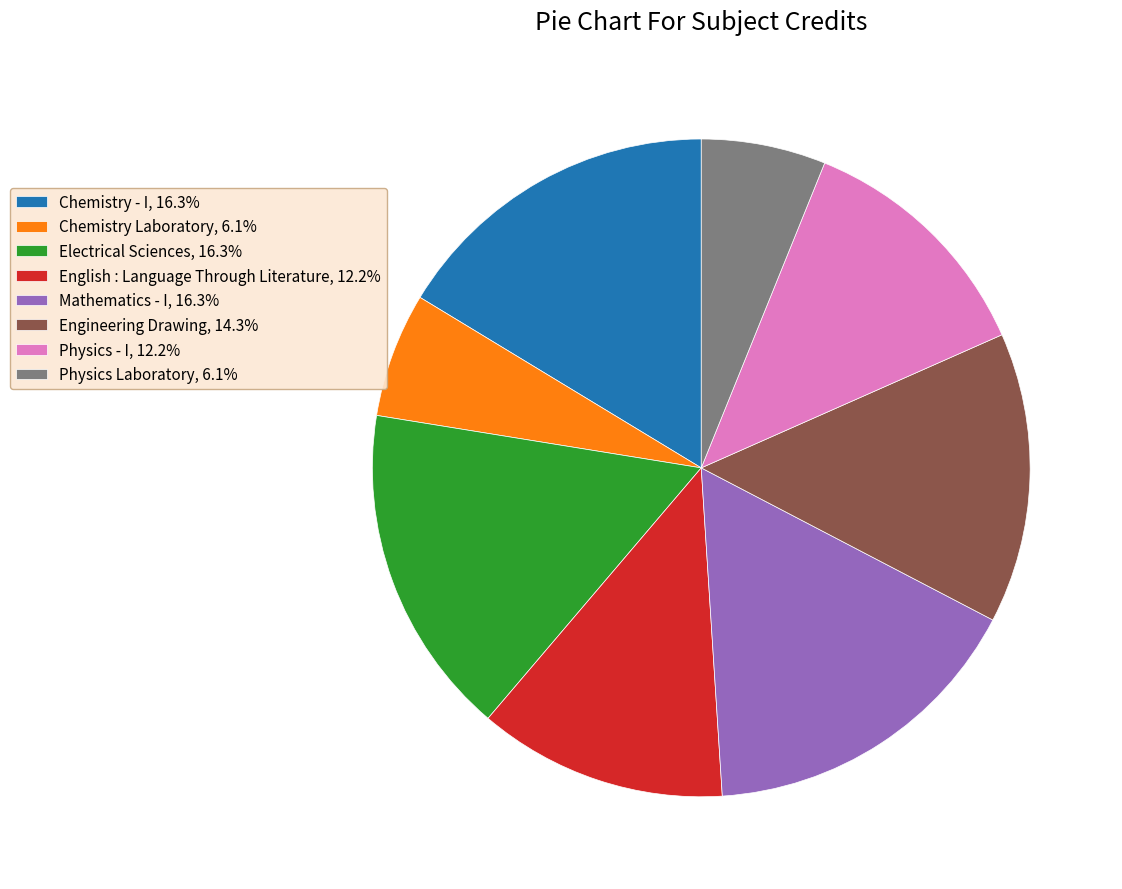

Do Chemistry Laboratory, 6.1% and English : Language Through Literature, 12.2% together represent more than half of the pie?

No